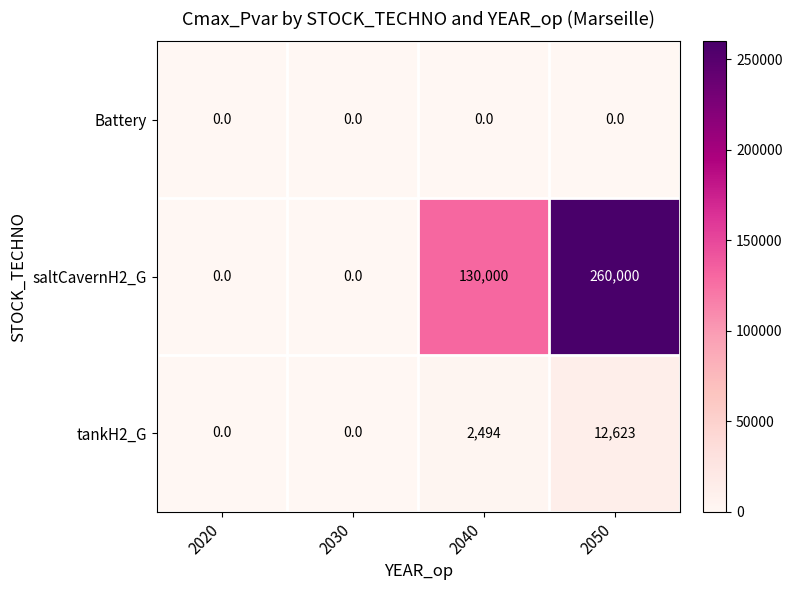

Rank the series by their maximum value, from highest to lowest.

saltCavernH2_G, tankH2_G, Battery